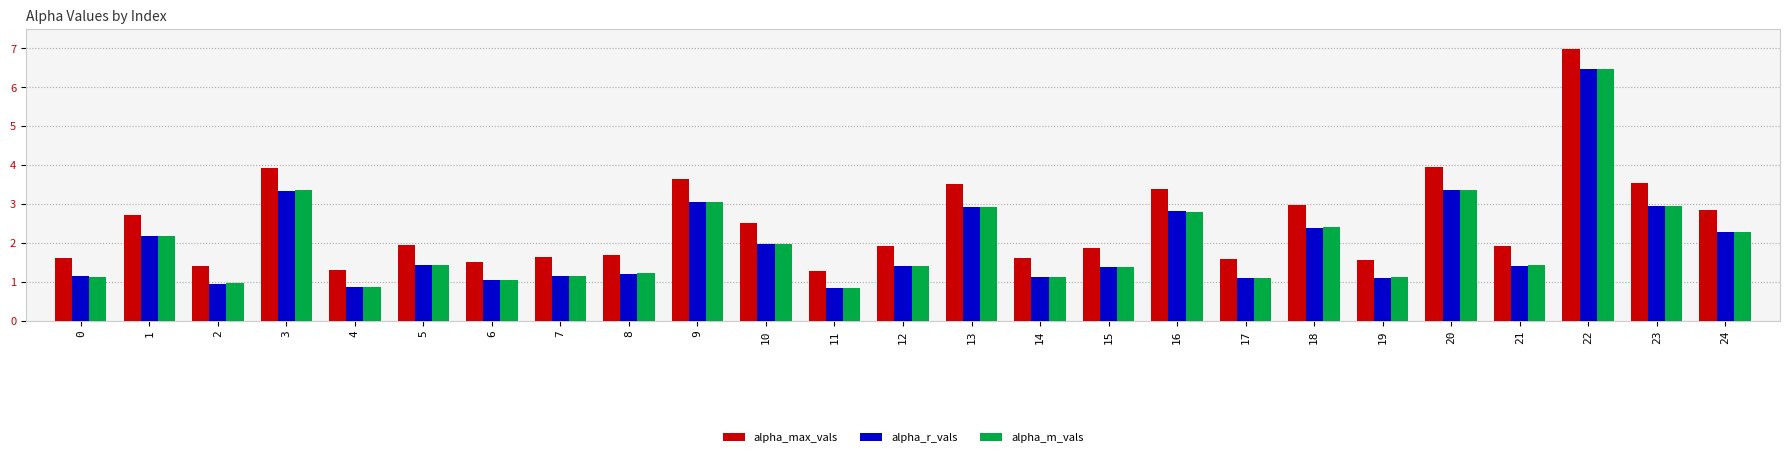

Which category has the highest value across all series?

22